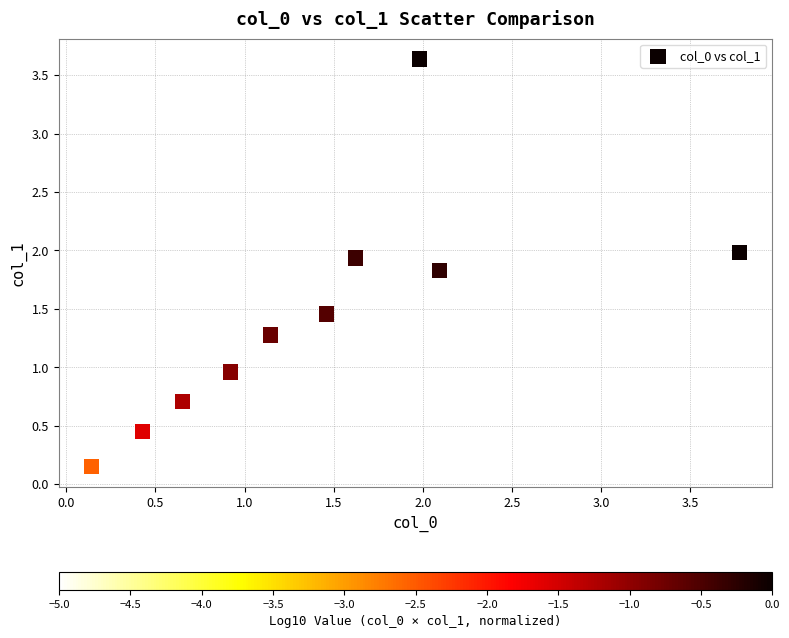

What is the average Y value?

1.4